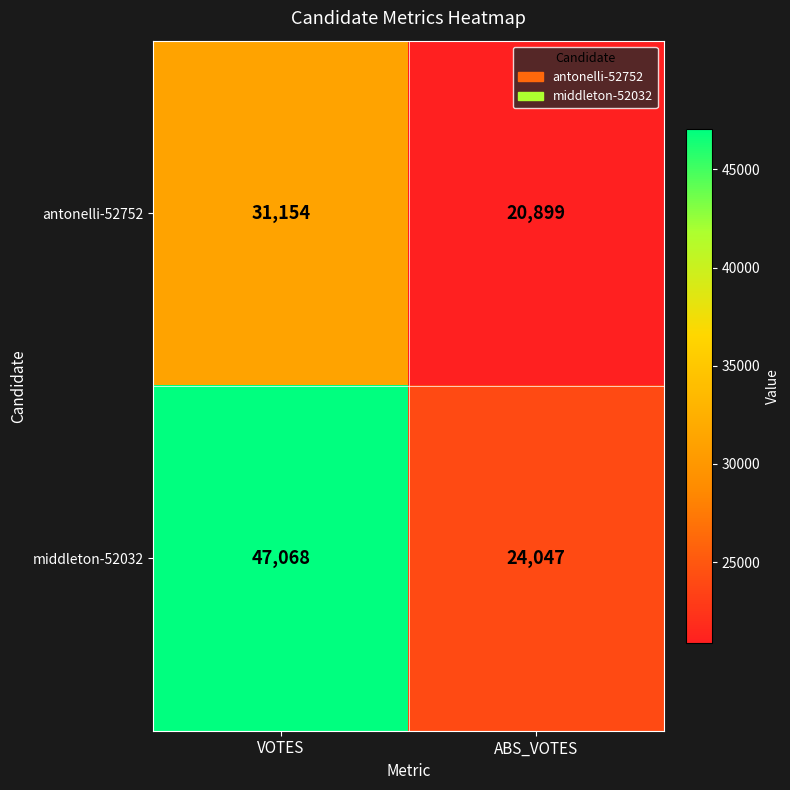

Count the number of data series in this chart.

2